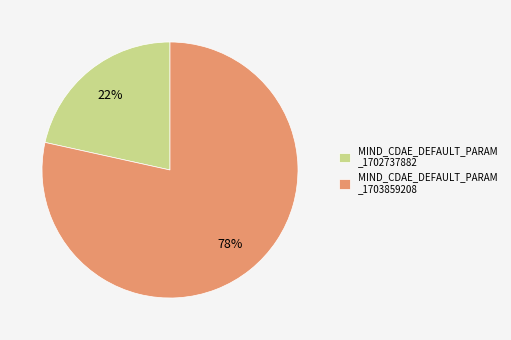

Does MIND_CDAE_DEFAULT_PARAM _1703859208 represent more than half of the total?

Yes